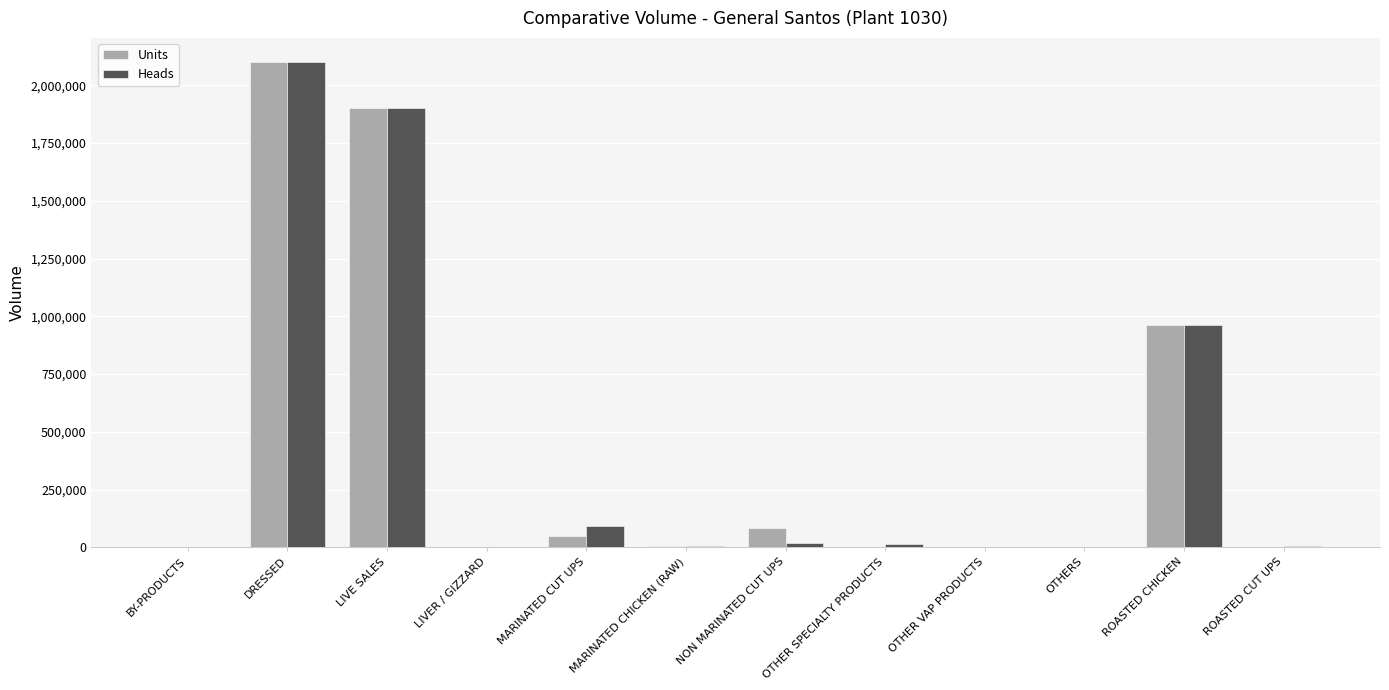

At which label is Units closest to 1049963?

ROASTED CHICKEN